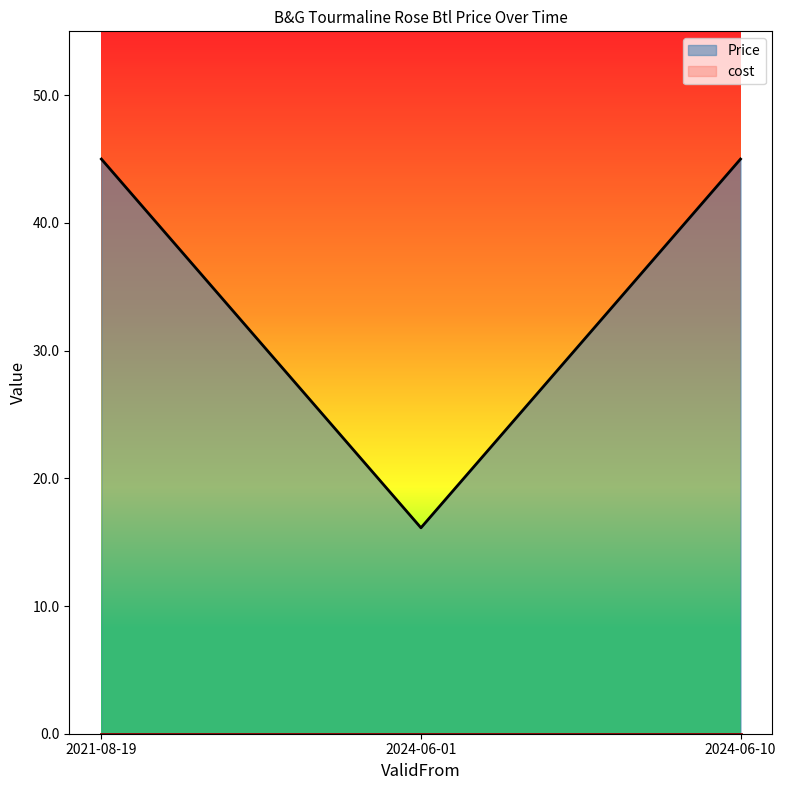

What is the maximum value shown in the chart?

45.0